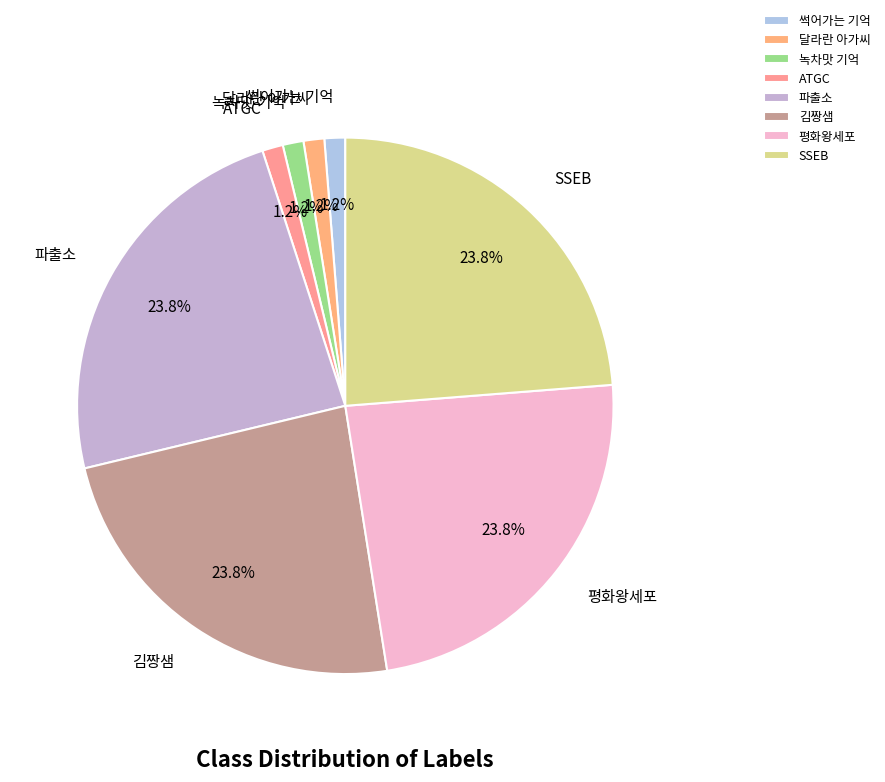

To the nearest percent, what is the combined percentage of 김짱샘 and ATGC?

25%